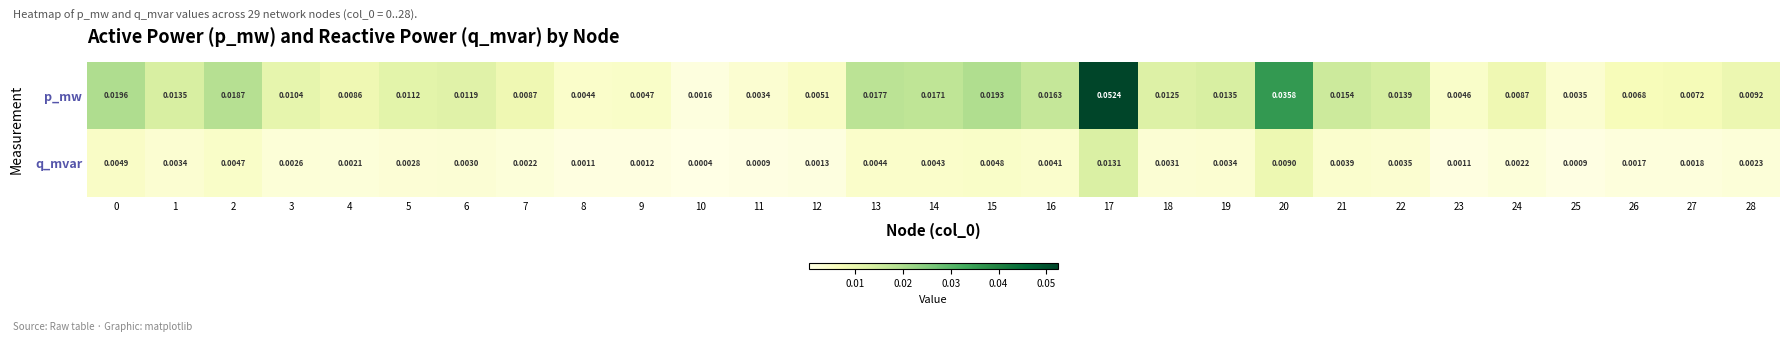

How many series are shown in this chart?

2